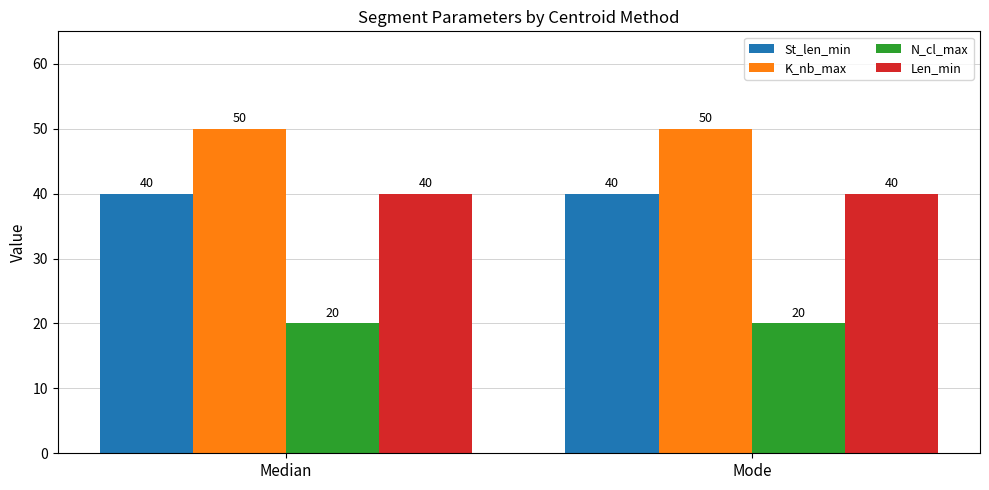

The value of St_len_min at Mode is 40. True or false?

True